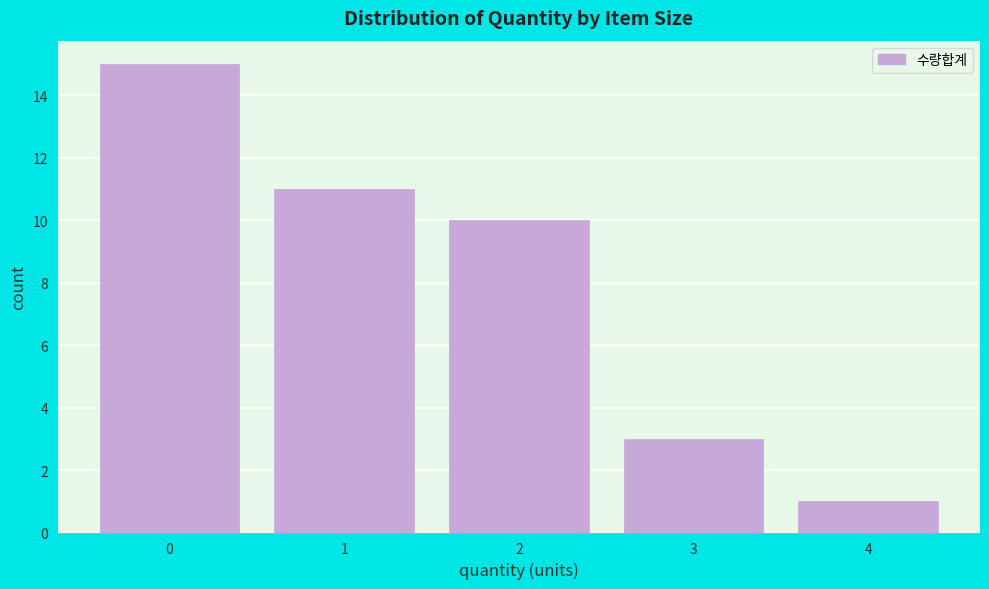

Reading right to left, extract all data points from this chart.

4=1	3=3	2=10	1=11	0=15